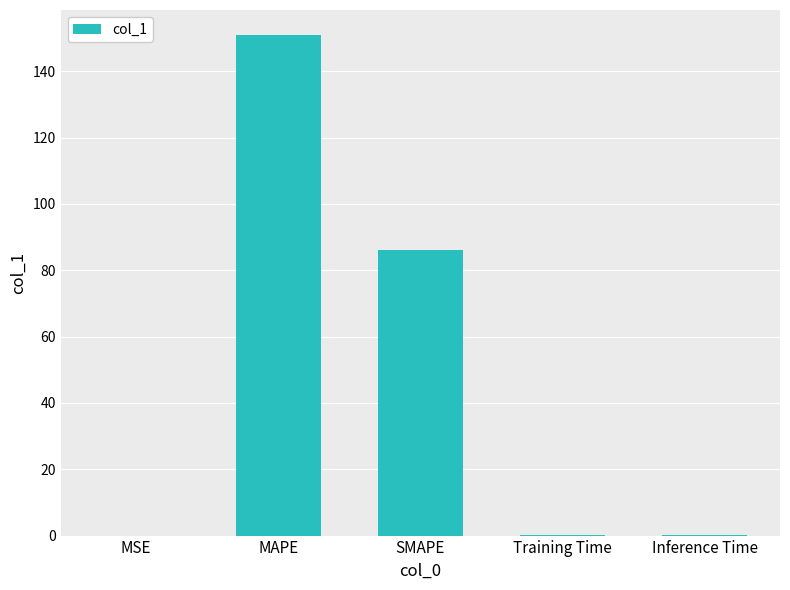

True or false: the data shows 86.0 at SMAPE.

True